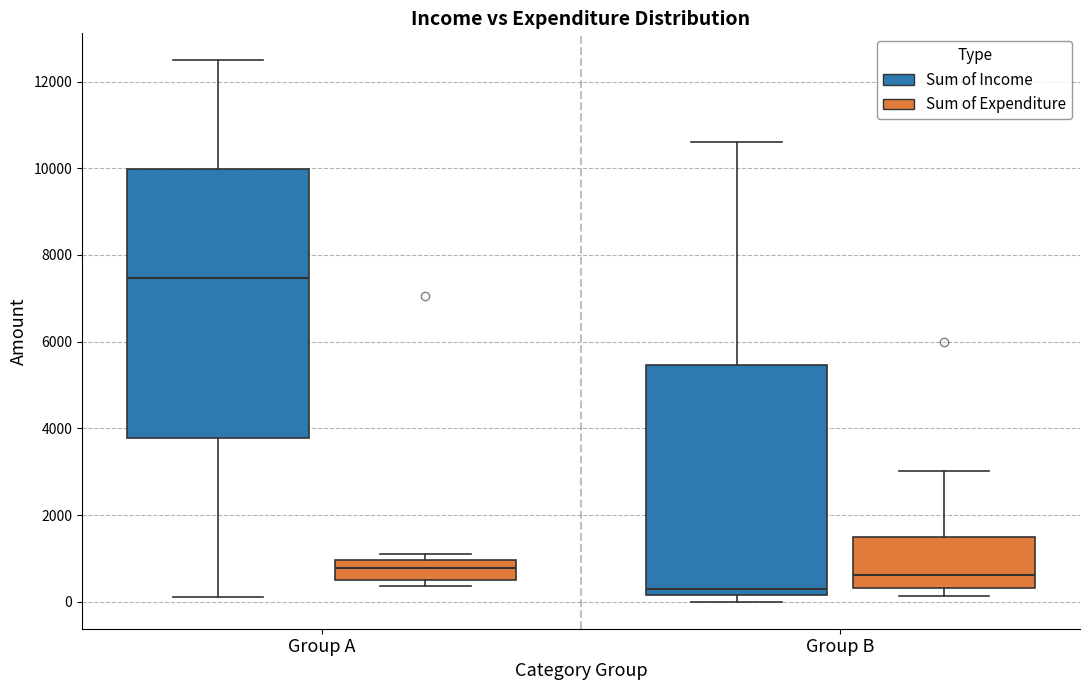

Where is the upper edge of the box for Group B (Sum of Expenditure) on the y-axis? The values are not printed on the chart, so give them approximately, as read against the axis.

1600